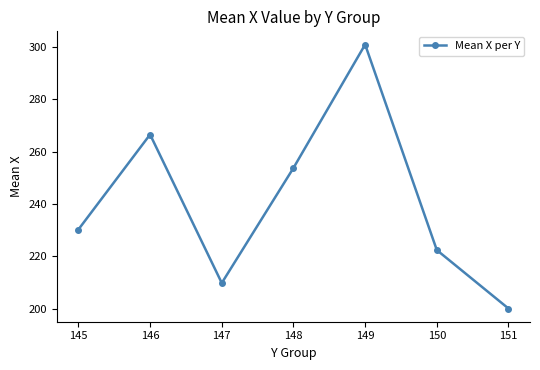

List the labels in order of value, smallest first.

151, 147, 150, 145, 148, 146, 149